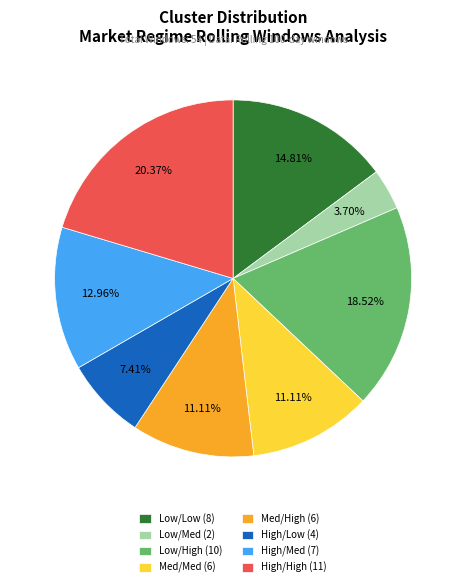

Does High/Med (7) represent more than half of the total?

No